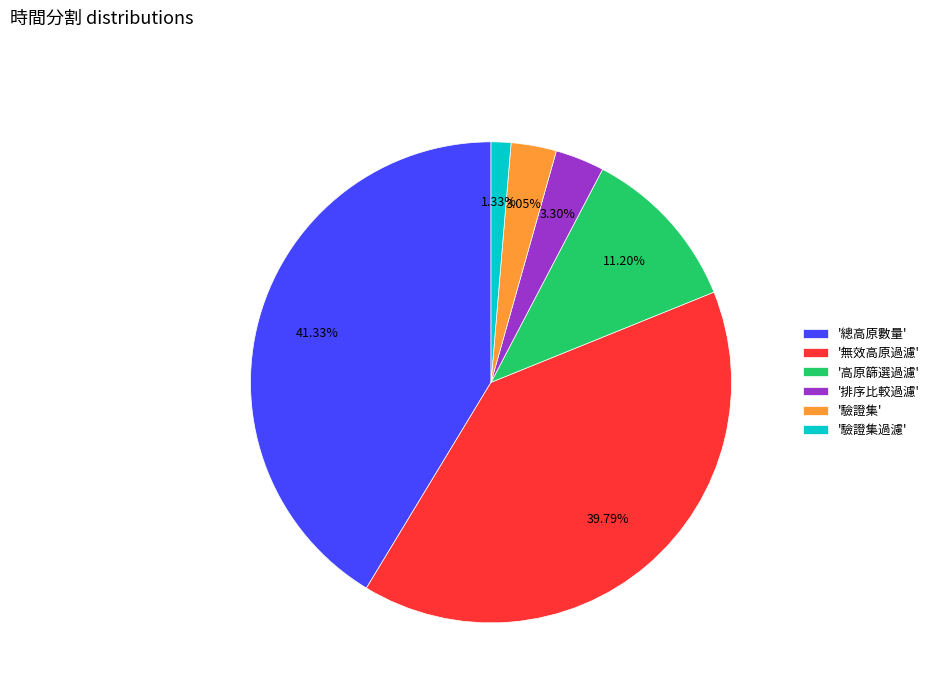

To the nearest percent, what is the average slice percentage?

17%